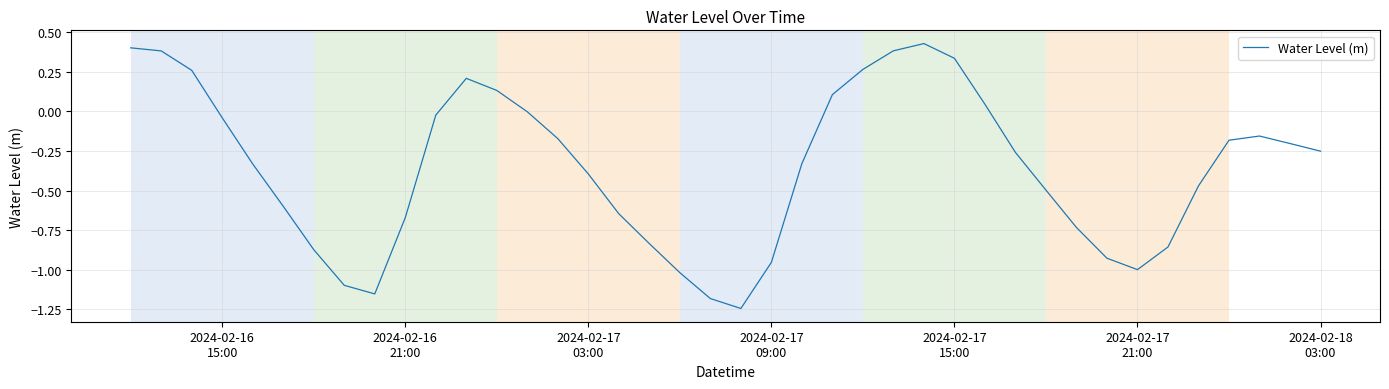

What is the difference between the maximum and minimum values?

1.7